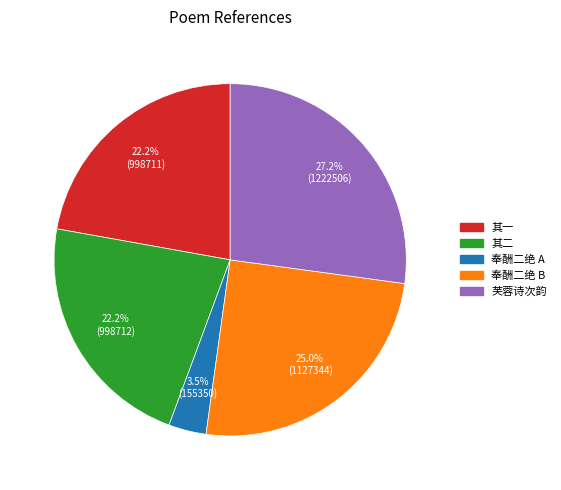

Which slice is the smallest?

奉酬二绝 A